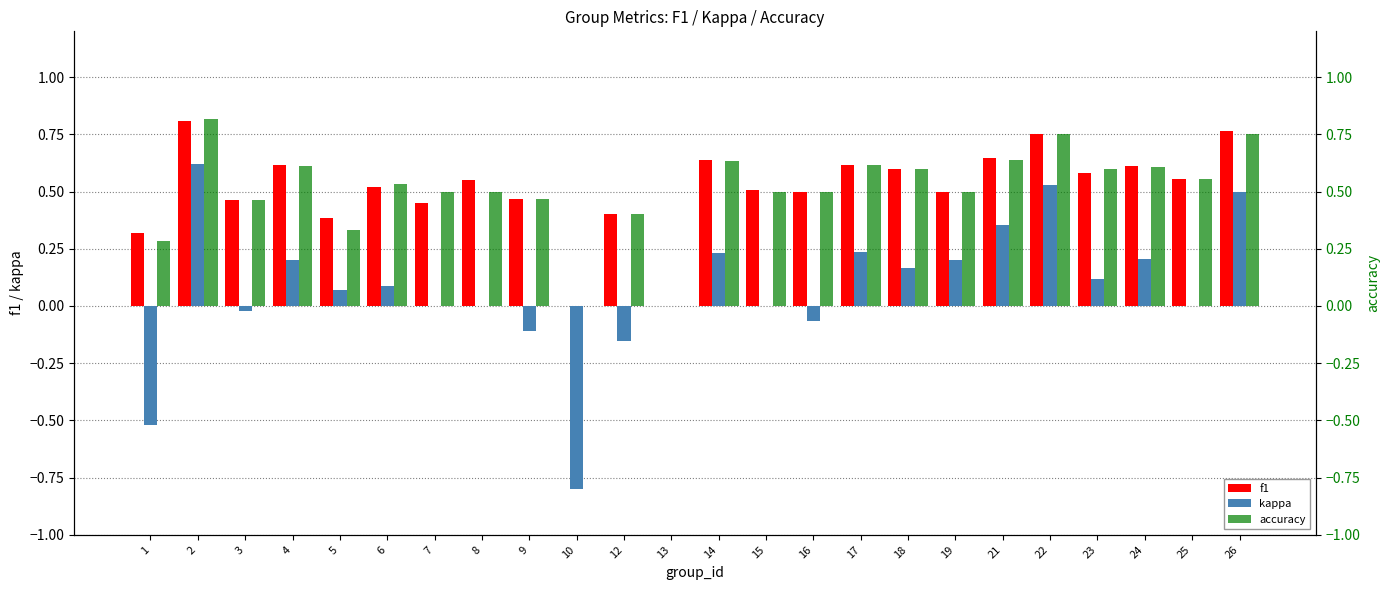

What is the highest value of the f1 series?

0.8